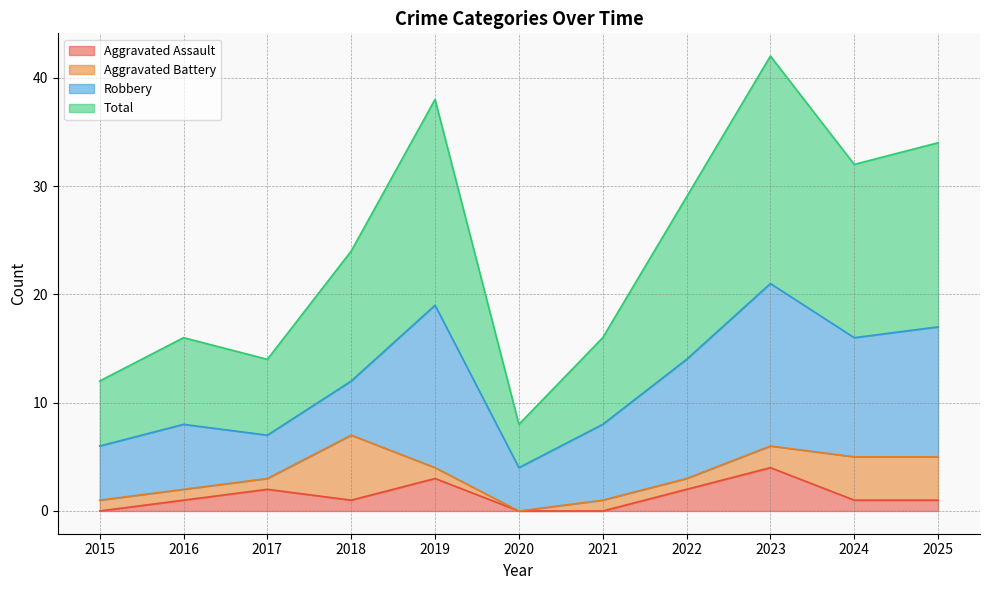

How many lines are shown in the chart?

4